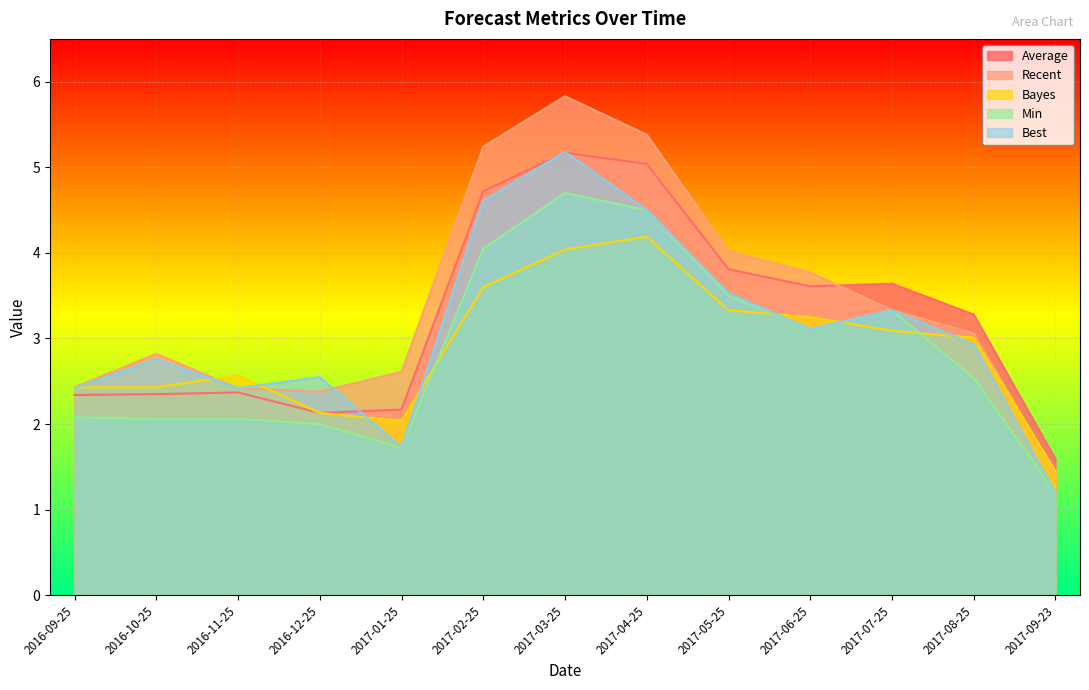

True or false: Recent and Min intersect in this chart.

False